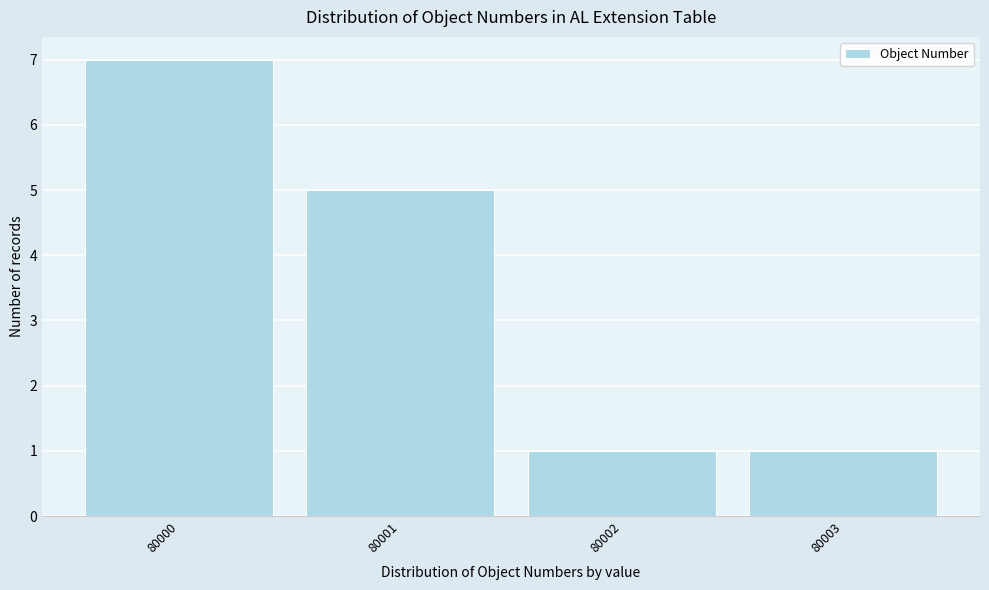

Reading left to right, what are all the values shown in this chart?

80000=7	80001=5	80002=1	80003=1